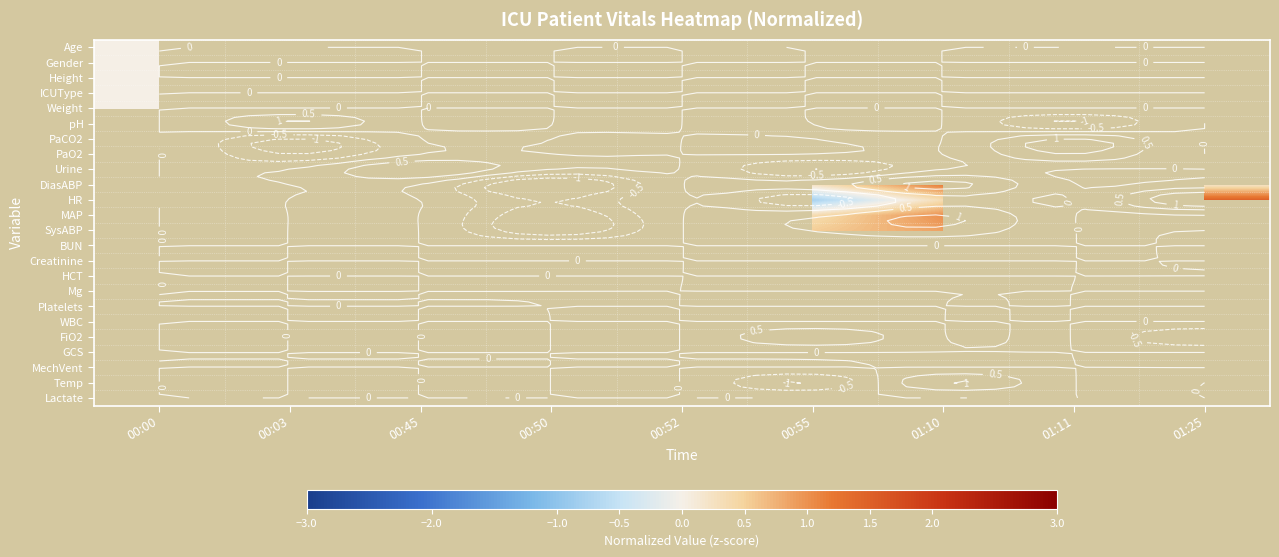

How many distinct data groups are displayed?

24